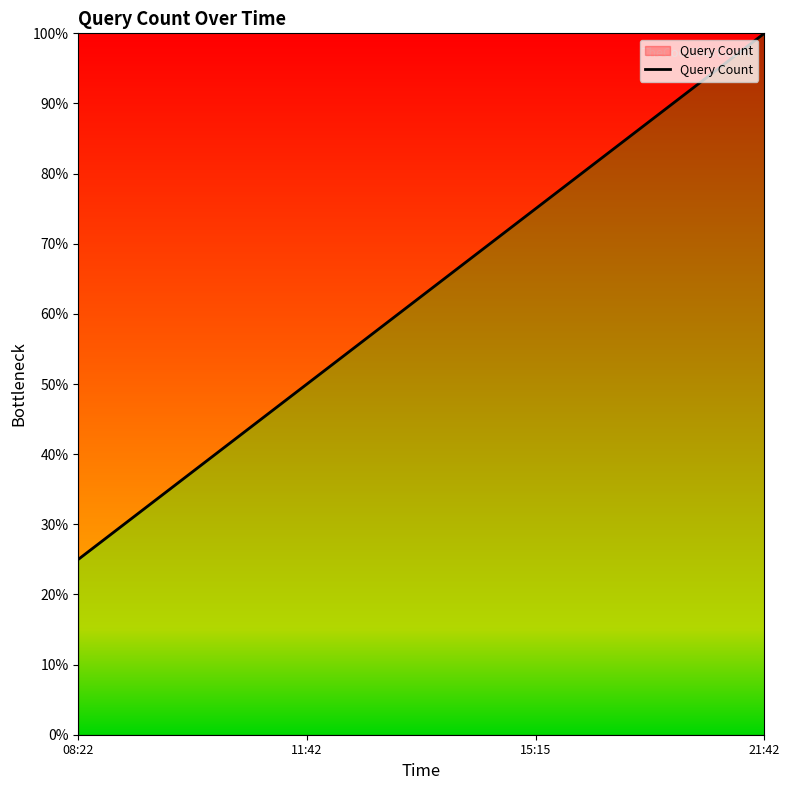

What is the label of the 4th point from the left?

21:42